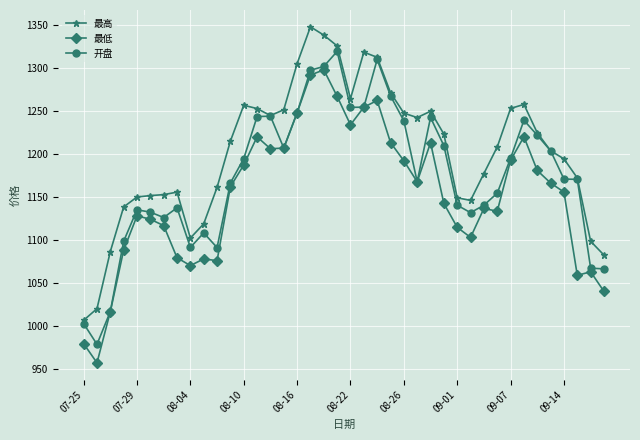

True or false: 最低 and 最高 cross at least once.

False